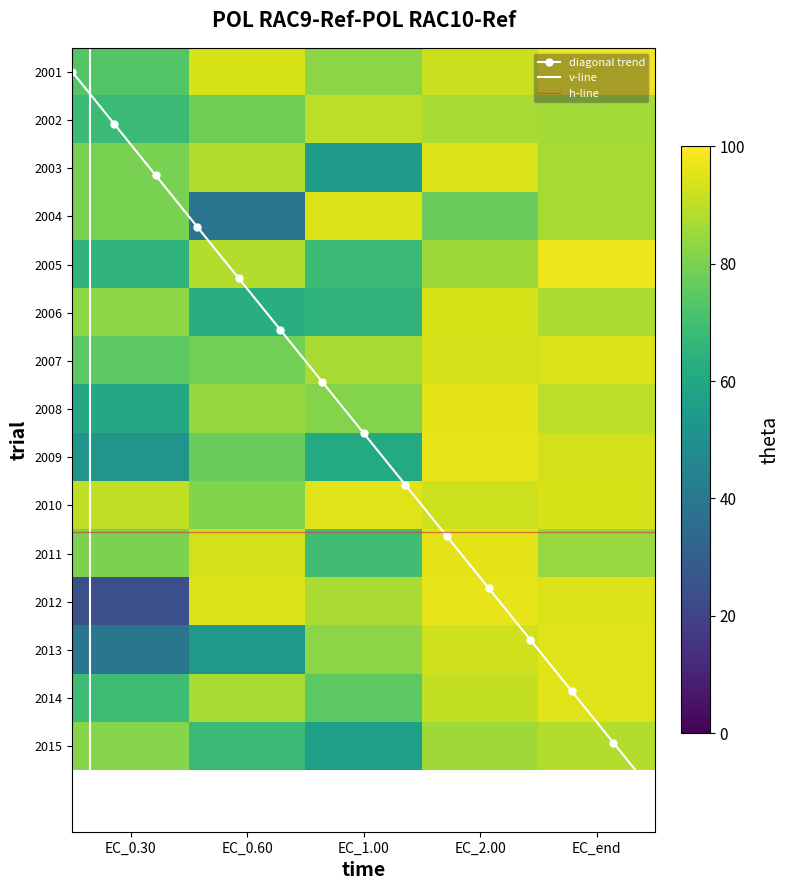

What is the lowest value of the 2009 series?

52.0